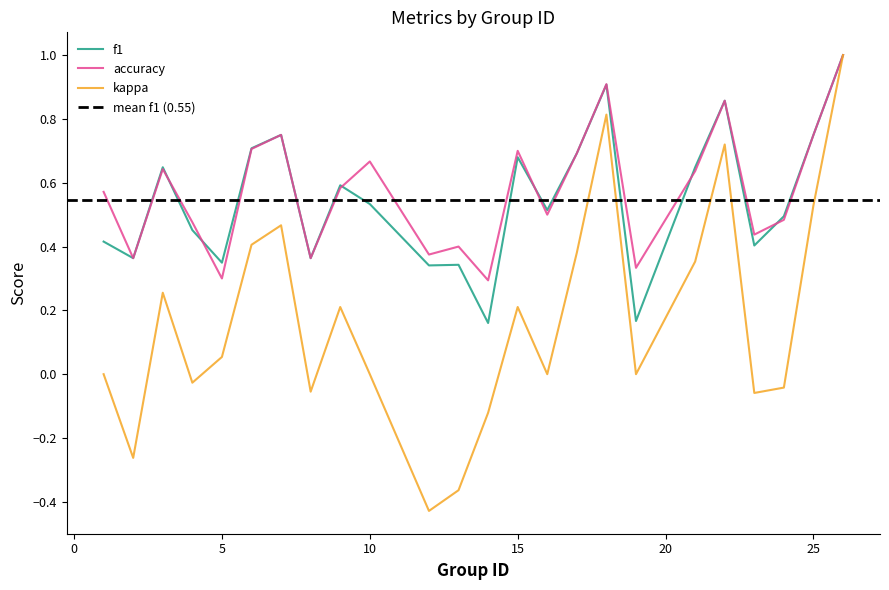

Count the number of data series in this chart.

3